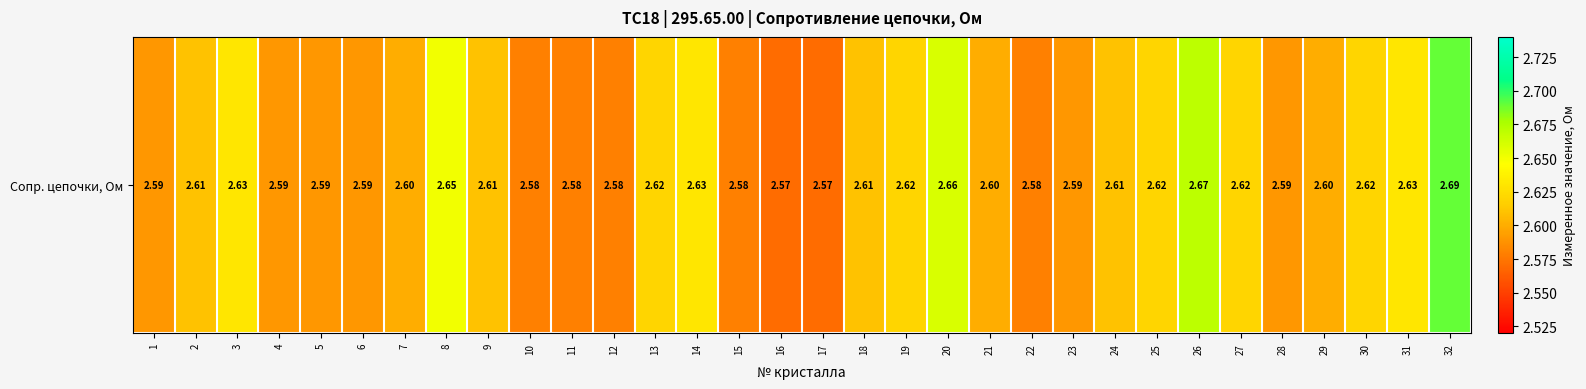

Reading right to left, what are all the values shown in this chart?

32=2.7	31=2.6	30=2.6	29=2.6	28=2.6	27=2.6	26=2.7	25=2.6	24=2.6	23=2.6	22=2.6	21=2.6	20=2.7	19=2.6	18=2.6	17=2.6	16=2.6	15=2.6	14=2.6	13=2.6	12=2.6	11=2.6	10=2.6	9=2.6	8=2.6	7=2.6	6=2.6	5=2.6	4=2.6	3=2.6	2=2.6	1=2.6